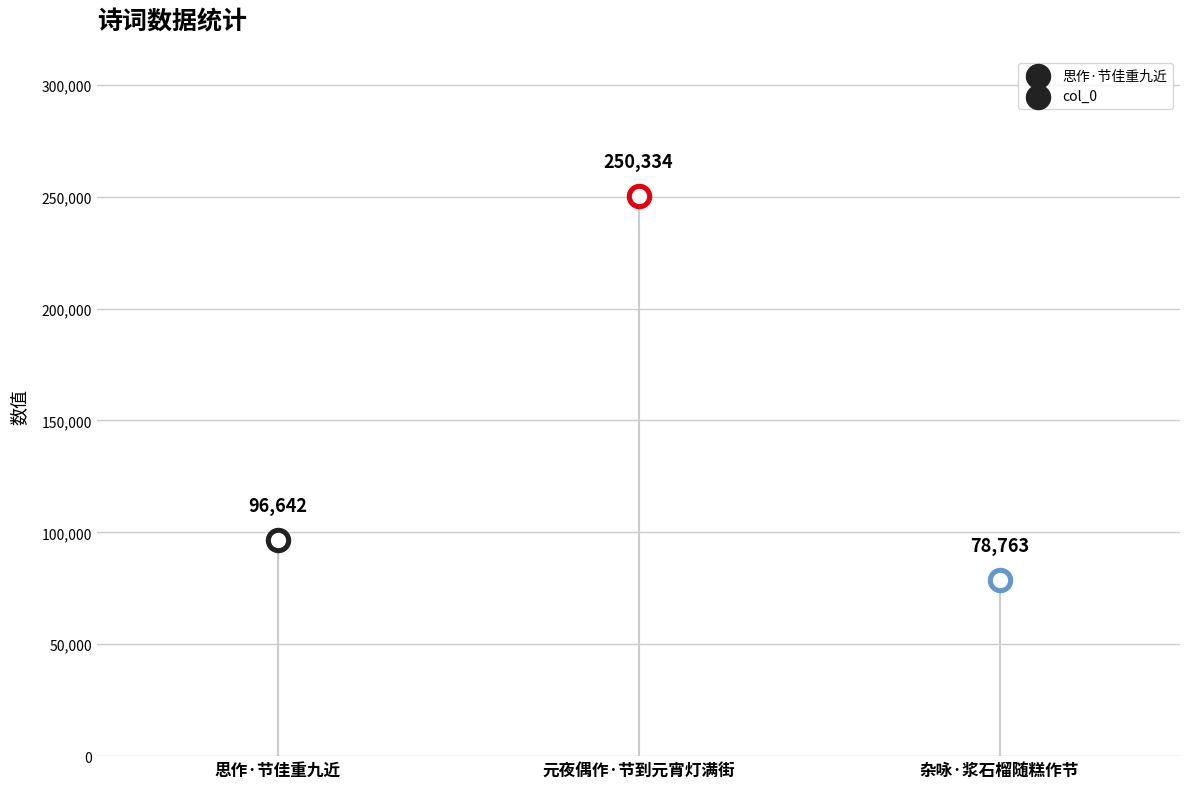

Approximately how many times larger is the value at 元夜偶作·节到元宵灯满街 compared to 思作·节佳重九近?

2.6